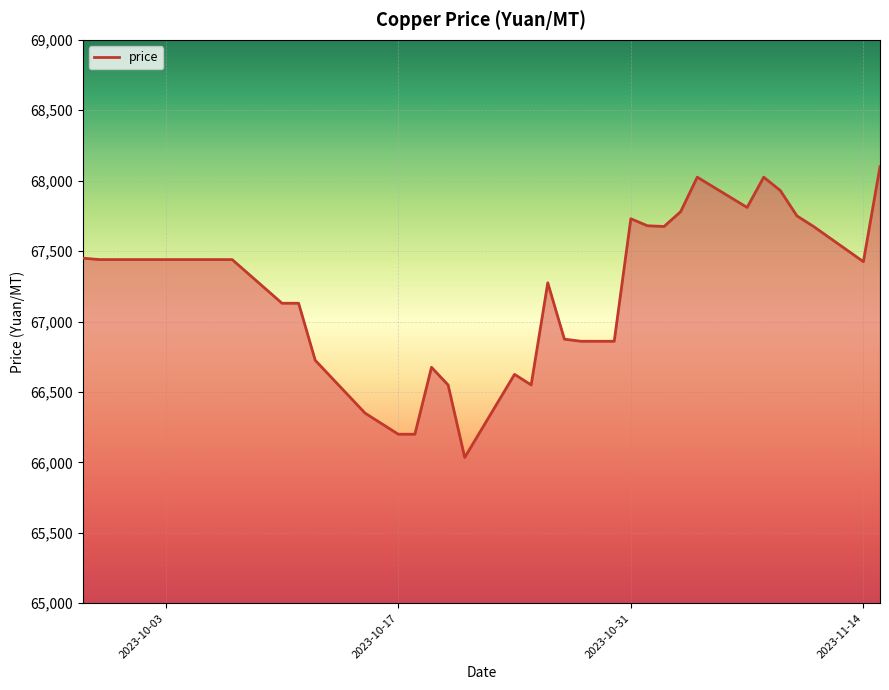

What is the difference between the maximum and minimum values?

2065